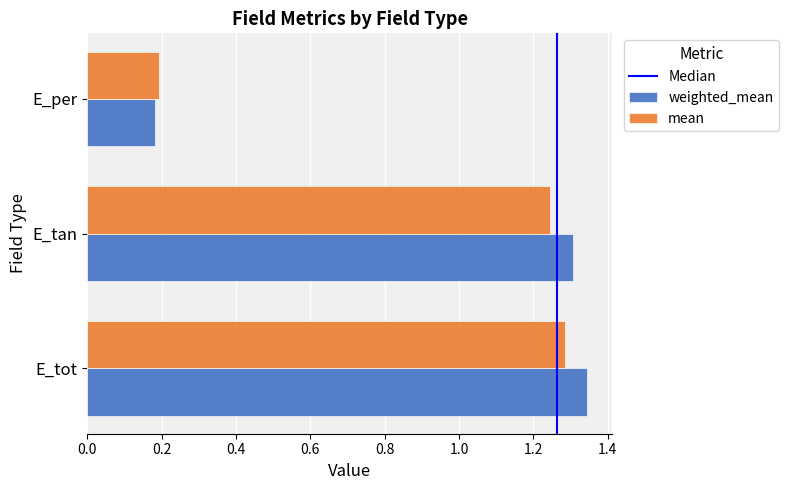

At which label does mean reach its peak?

E_tot